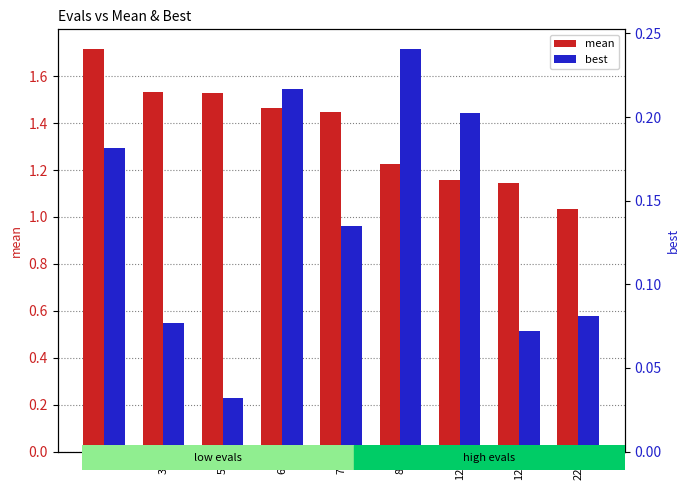

At which label does mean reach its peak?

6